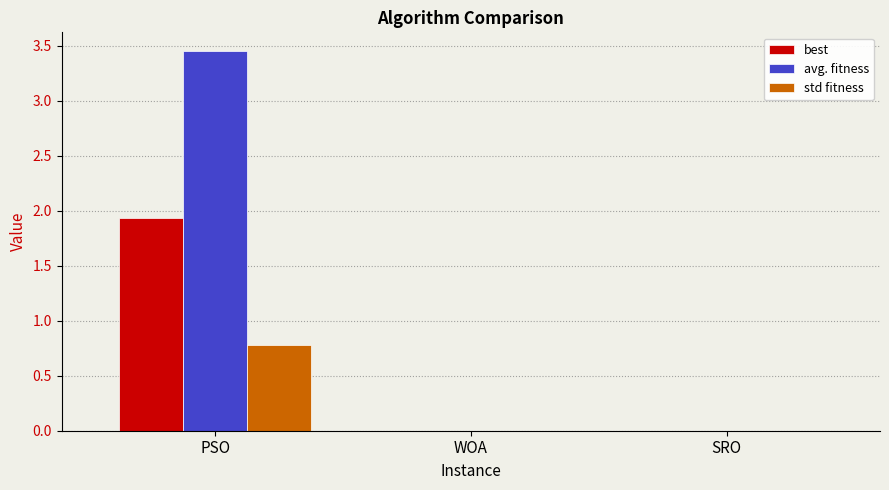

How many categories are shown in the chart?

3